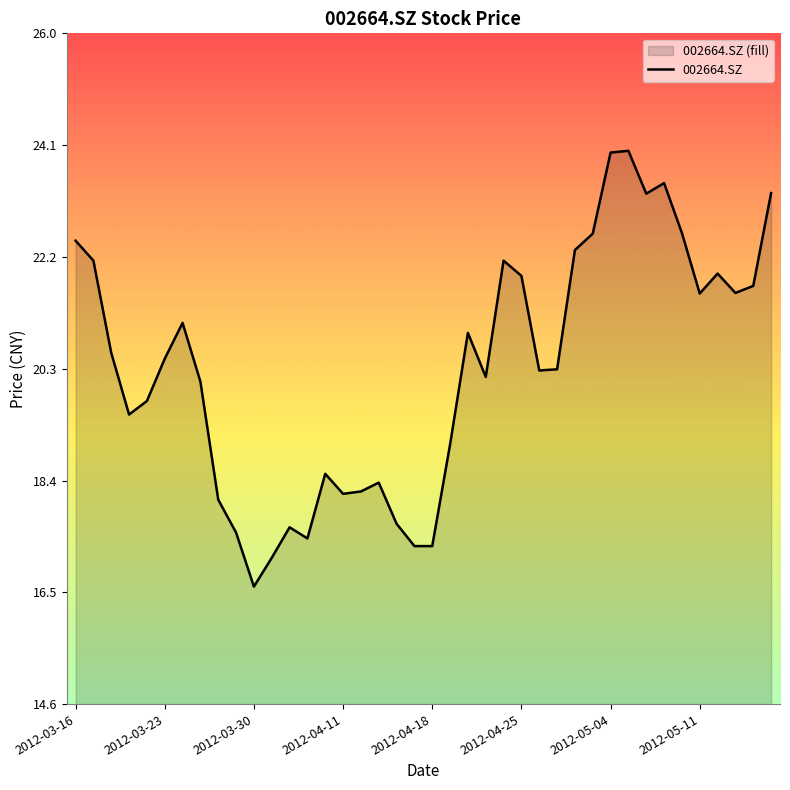

List the labels in order of value, smallest first.

2012-03-30, 2012-04-05, 2012-04-17, 2012-04-18, 2012-04-09, 2012-03-29, 2012-04-06, 2012-04-16, 2012-03-28, 2012-04-11, 2012-04-12, 2012-04-13, 2012-04-10, 2012-04-19, 2012-03-21, 2012-03-22, 2012-03-27, 2012-04-23, 2012-04-26, 2012-04-27, 2012-03-23, 2012-03-20, 2012-04-20, 2012-03-26, 2012-05-11, 2012-05-15, 2012-05-16, 2012-04-25, 2012-05-14, 2012-03-19, 2012-04-24, 2012-05-02, 2012-03-16, 2012-05-03, 2012-05-10, 2012-05-08, 2012-05-17, 2012-05-09, 2012-05-04, 2012-05-07